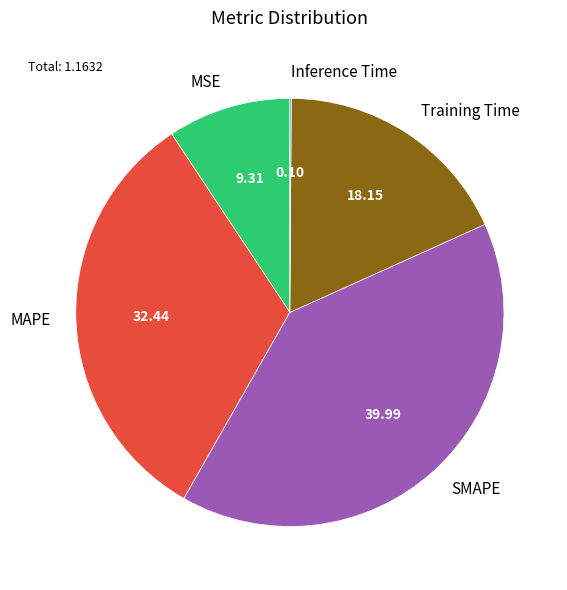

Which slice is the largest?

SMAPE